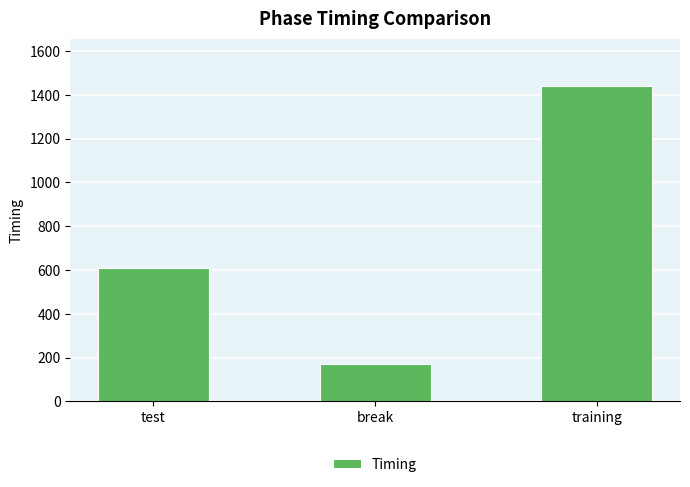

How many bars are there in total?

3